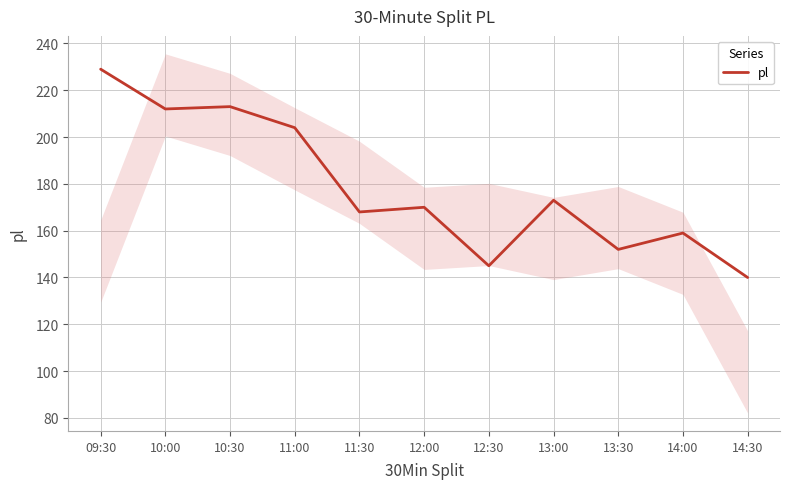

True or false: there are more than 2 points higher than both neighbors.

True